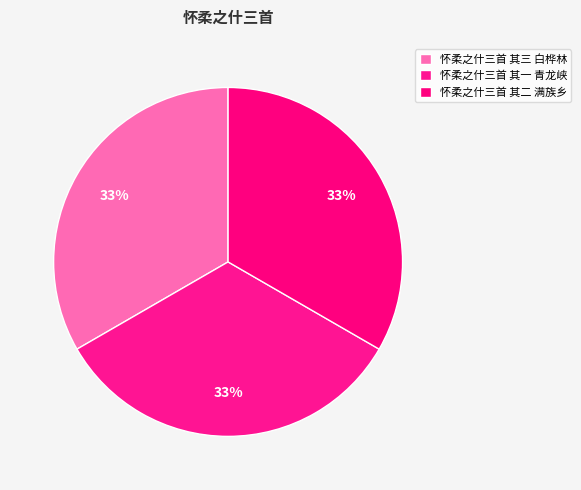

Which slice is the smallest?

怀柔之什三首 其一 青龙峡